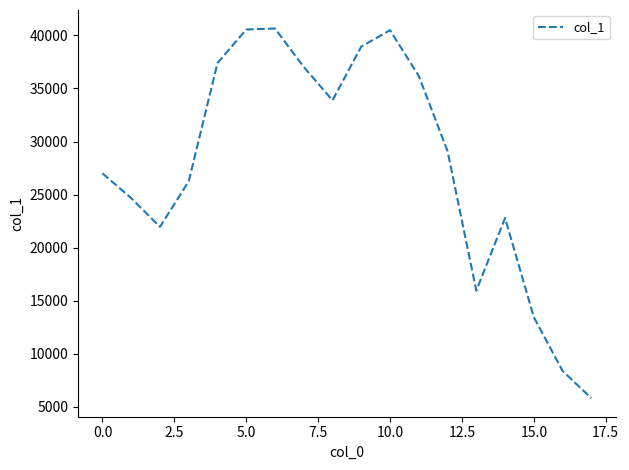

What is the smallest value displayed?

5820